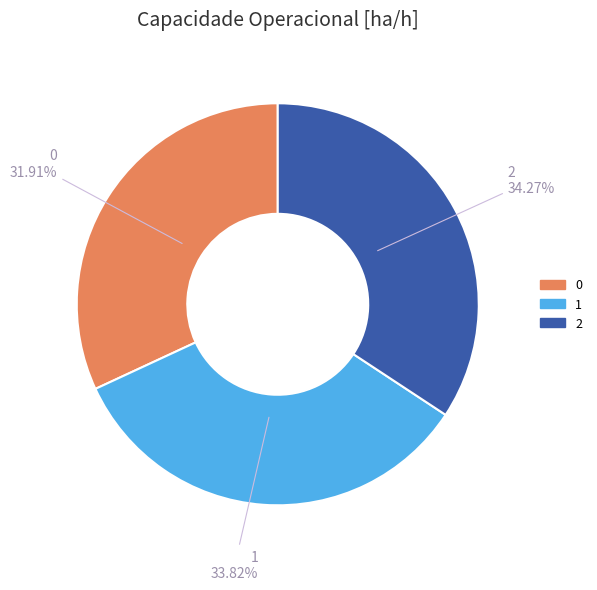

True or false: 0 accounts for 39% of the total.

False